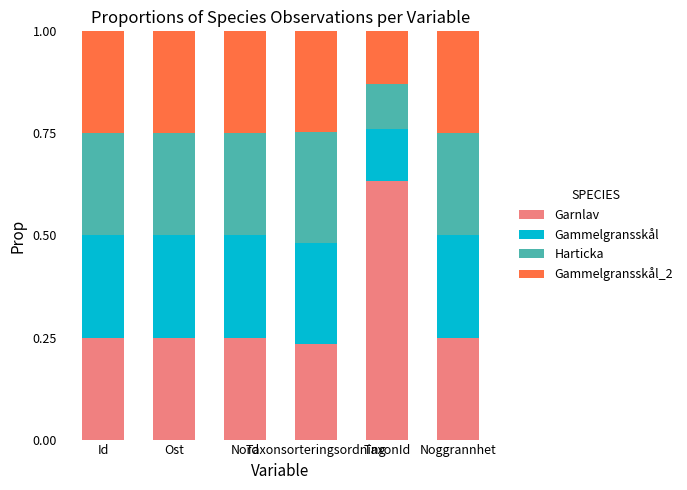

Are the bars grouped side by side (vs. stacked)?

No